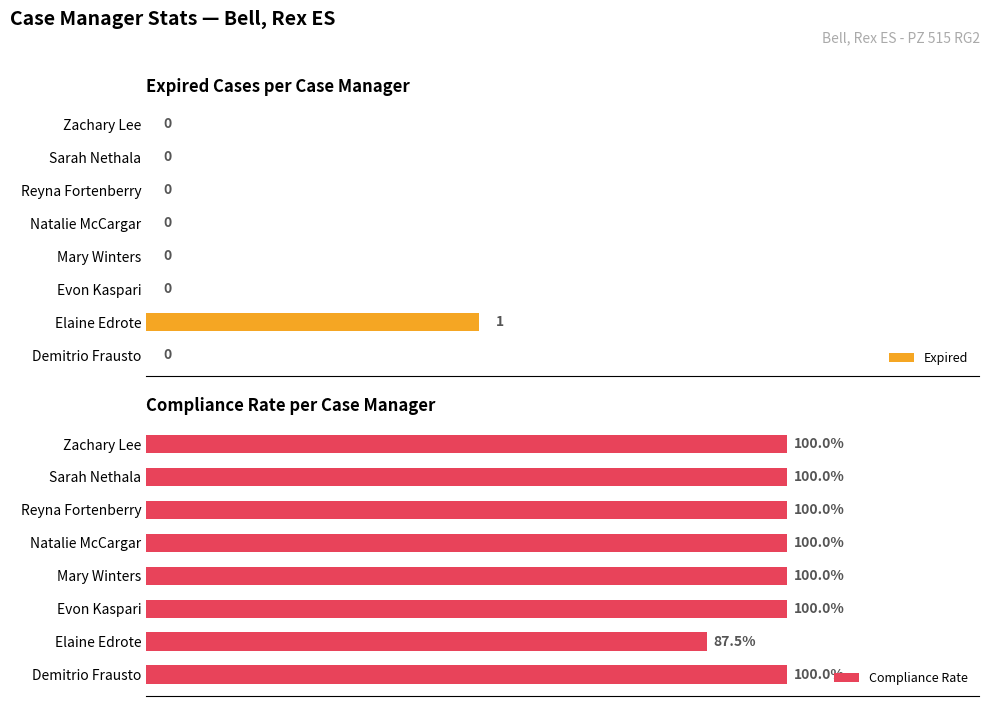

At Zachary Lee, list the series in order from smallest to largest.

Expired, Compliance Rate